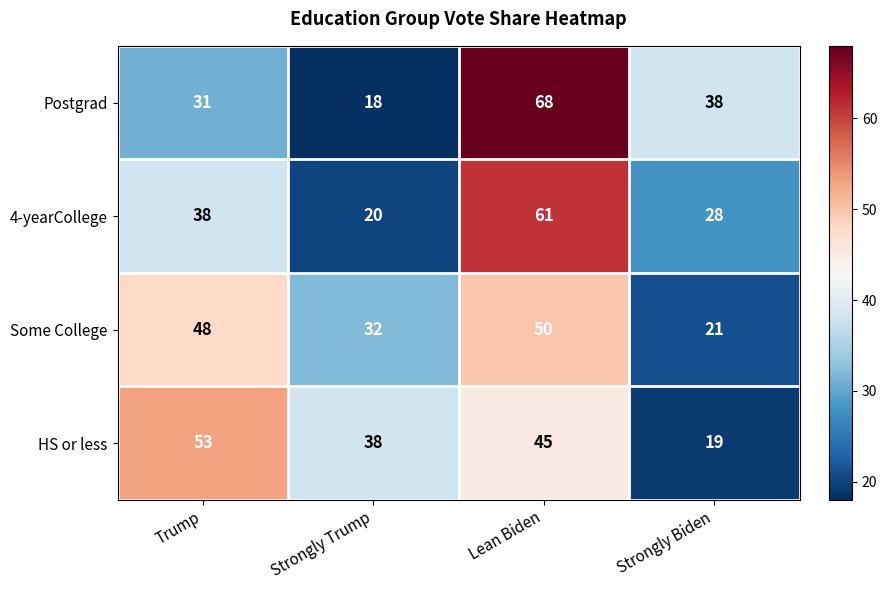

Which series has the widest spread of values?

Postgrad